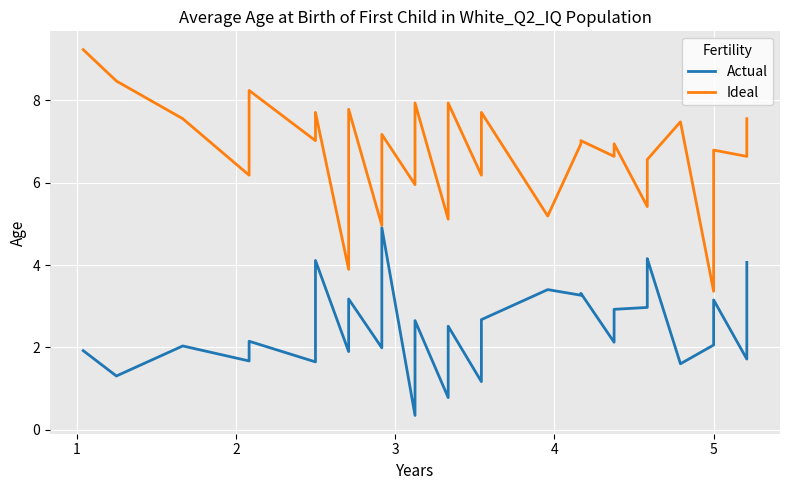

How many lines are shown in the chart?

2